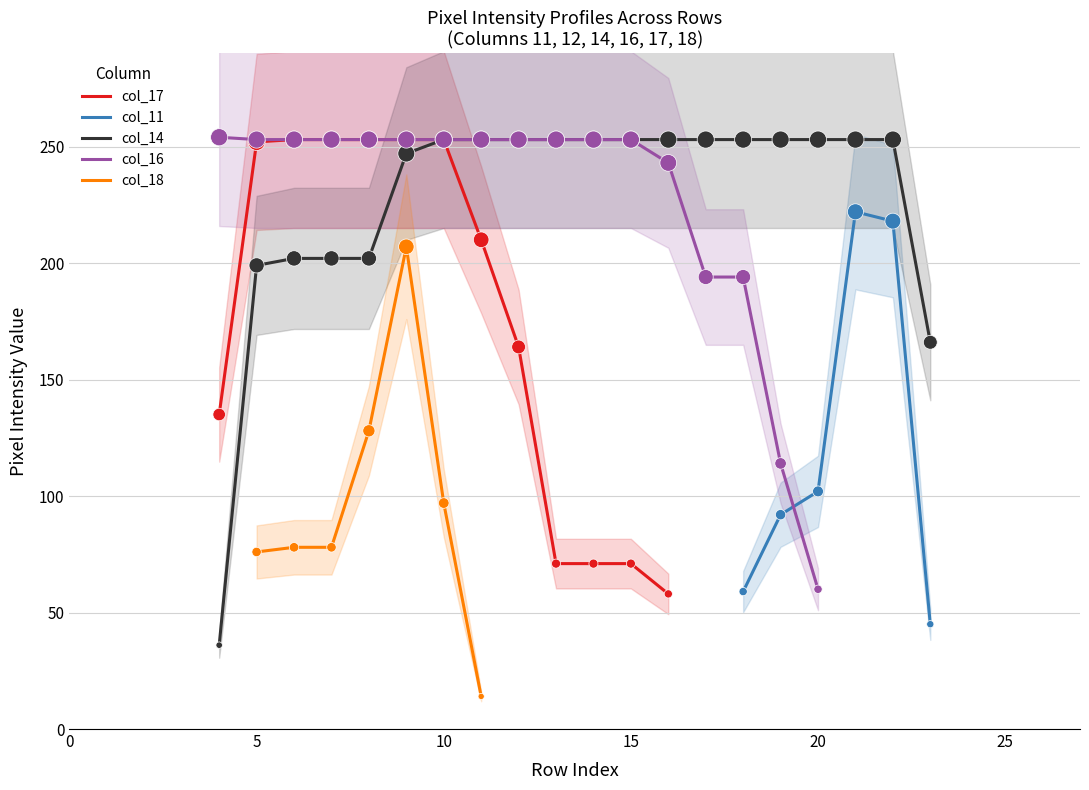

At which category is the sum across all series the highest?

9